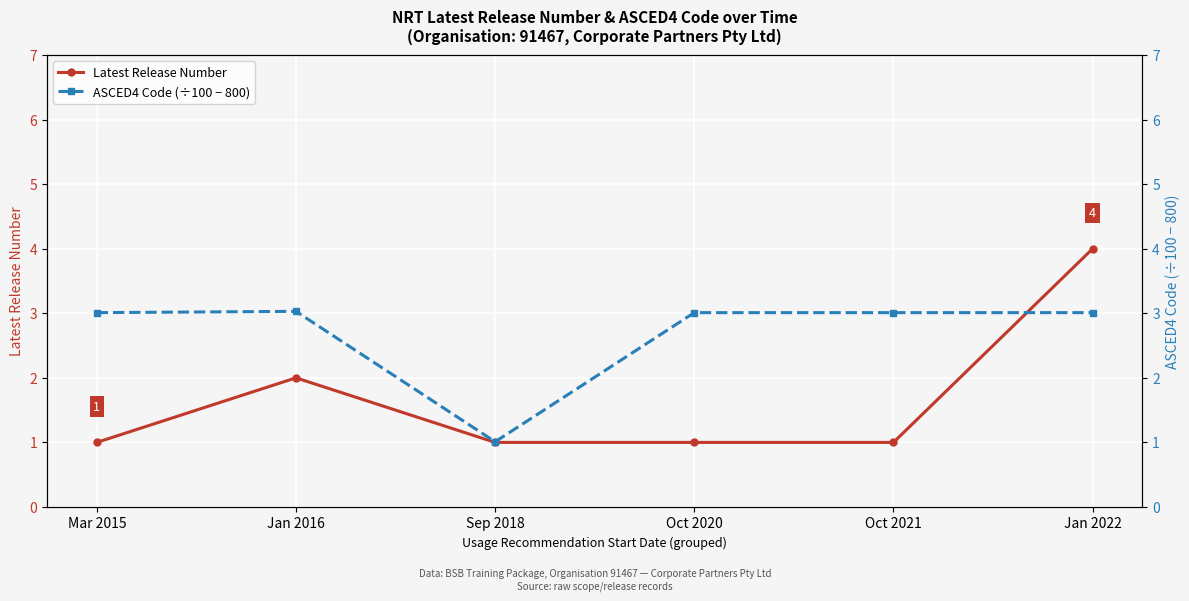

At which label does ASCED4 Code (÷100 − 800) first exceed 3?

Mar 2015